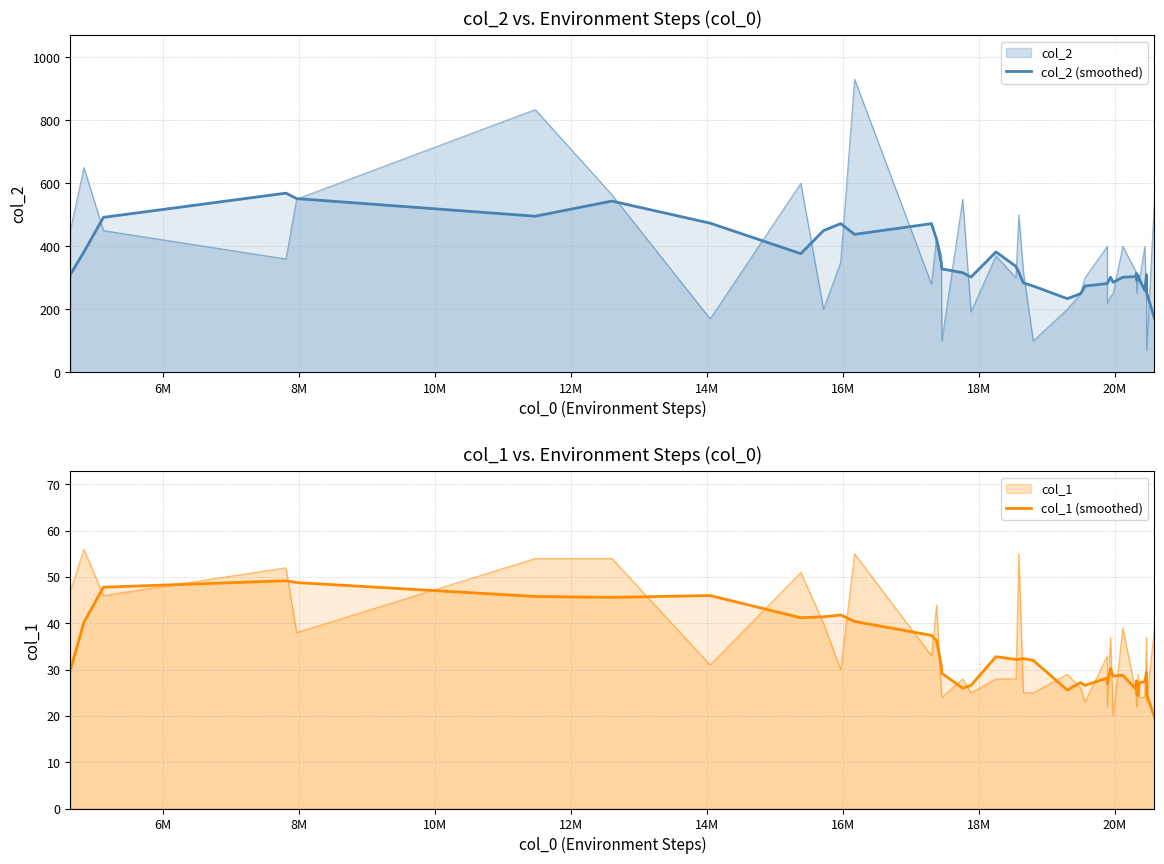

The col_1 (smoothed) series shows 48.8 at 20. True or false?

False